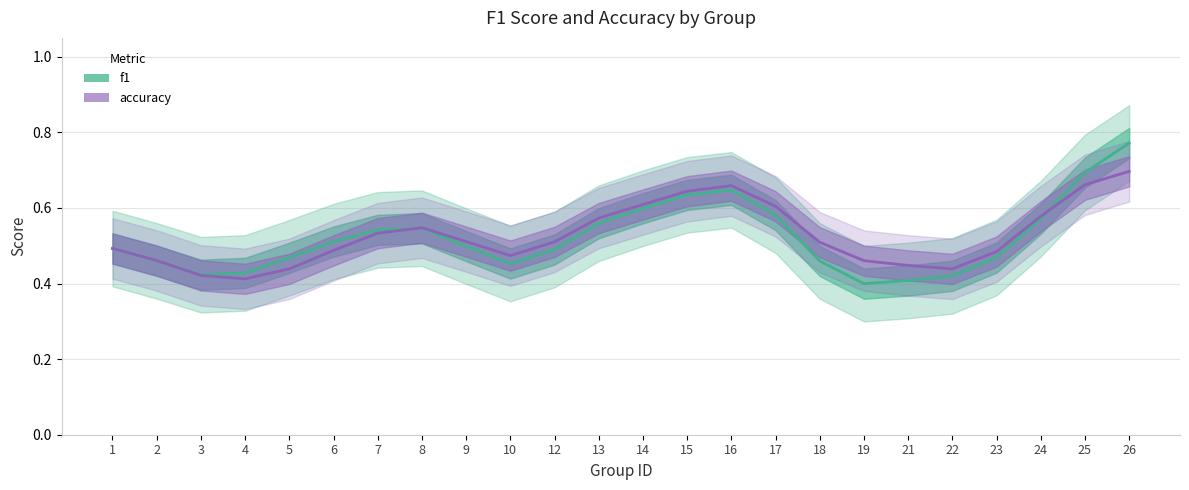

What is the value of the accuracy point at the 6th from the left?

0.5